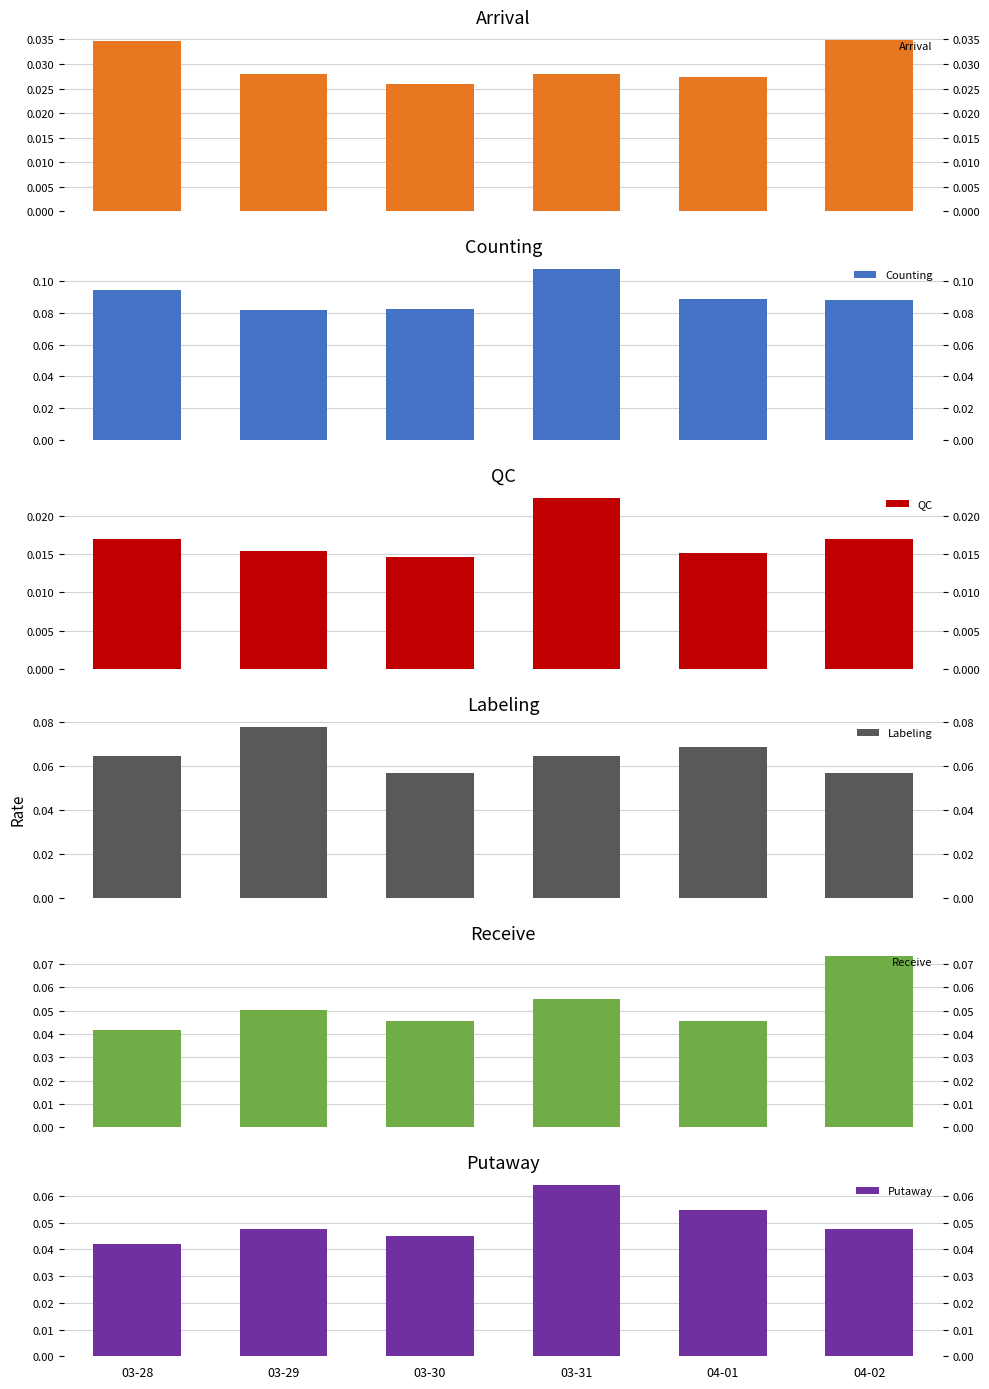

Reading left to right, extract all data points from this chart.

Arrival: 03-28=0.0	03-29=0.0	03-30=0.0	03-31=0.0	04-01=0.0	04-02=0.0
Counting: 03-28=0.1	03-29=0.1	03-30=0.1	03-31=0.1	04-01=0.1	04-02=0.1
QC: 03-28=0.0	03-29=0.0	03-30=0.0	03-31=0.0	04-01=0.0	04-02=0.0
Labeling: 03-28=0.1	03-29=0.1	03-30=0.1	03-31=0.1	04-01=0.1	04-02=0.1
Receive: 03-28=0.0	03-29=0.1	03-30=0.0	03-31=0.1	04-01=0.0	04-02=0.1
Putaway: 03-28=0.0	03-29=0.0	03-30=0.0	03-31=0.1	04-01=0.1	04-02=0.0